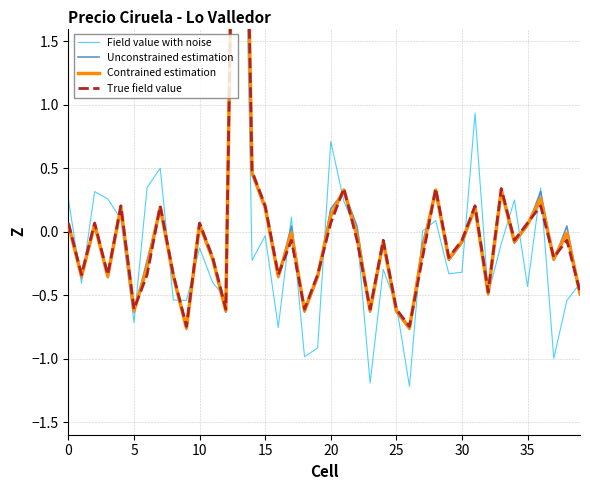

How many intersections are there between Unconstrained estimation and Field value with noise?

24